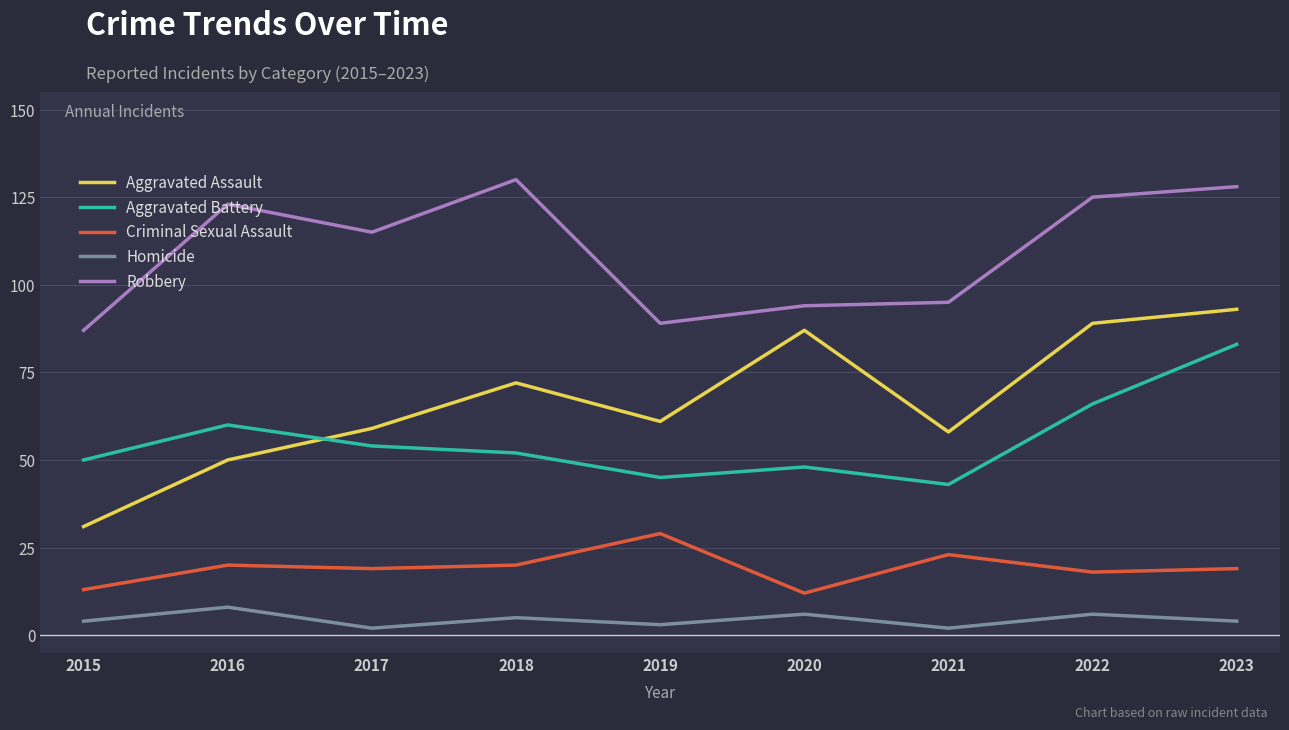

Where is the first local minimum for Homicide?

2017